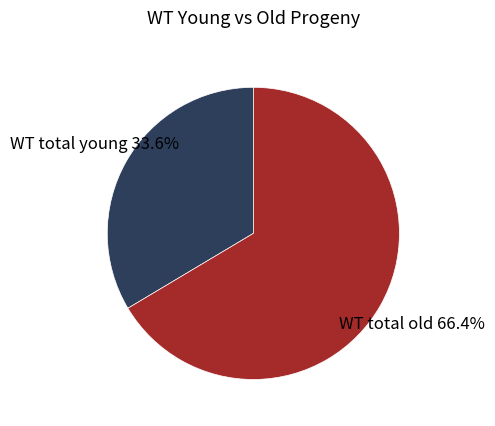

What is the ratio of the value at WT total young to the value at WT total old?

0.5